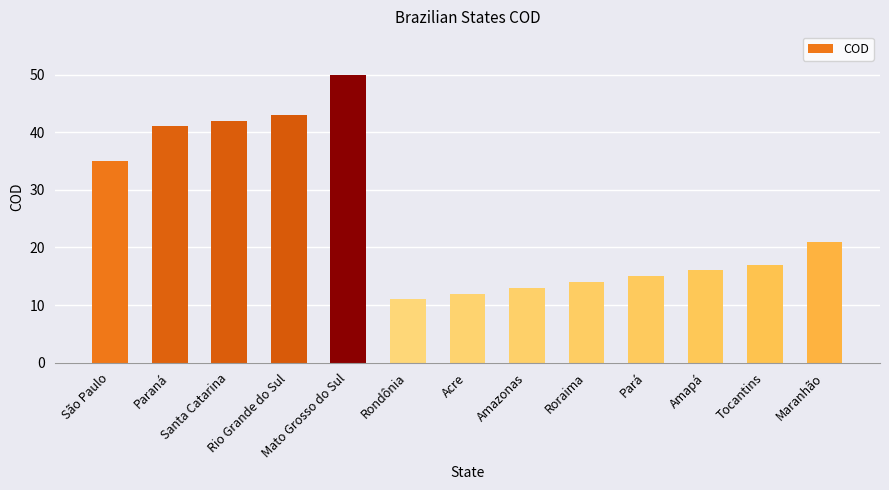

Reading left to right, transcribe all the data shown in this chart.

São Paulo=35	Paraná=41	Santa Catarina=42	Rio Grande do Sul=43	Mato Grosso do Sul=50	Rondônia=11	Acre=12	Amazonas=13	Roraima=14	Pará=15	Amapá=16	Tocantins=17	Maranhão=21